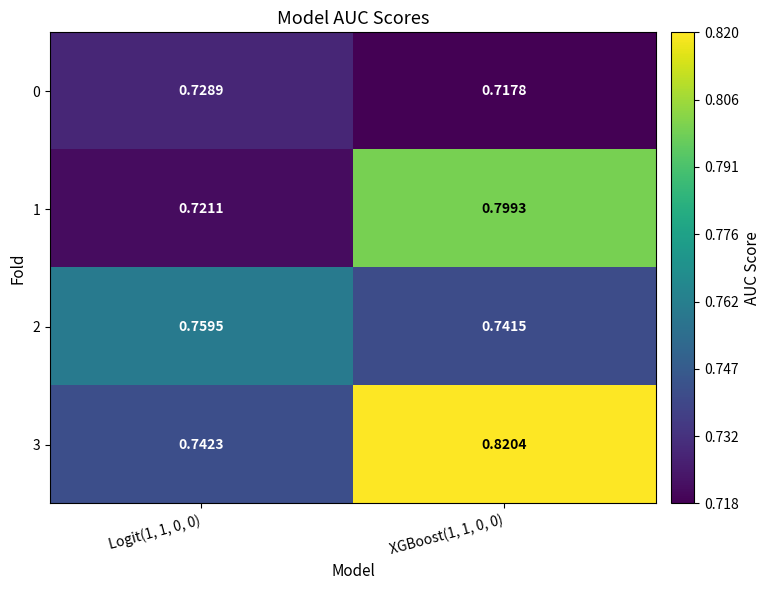

How many distinct data groups are displayed?

4